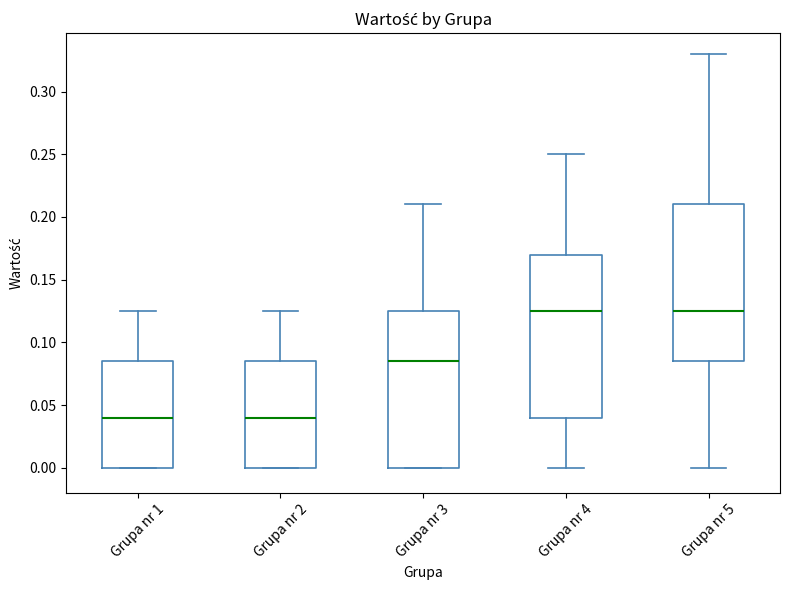

Reading left to right, transcribe this box plot: for each box, give where its median line is, the range the box spans, and where its two whiskers end, as read against the y-axis. The values are not printed on the chart, so give them approximately, as read against the axis.

Grupa nr 1: median 0.040, box 0.000 to 0.085, whiskers 0.000 to 0.125
Grupa nr 2: median 0.040, box 0.000 to 0.085, whiskers 0.000 to 0.125
Grupa nr 3: median 0.085, box 0.000 to 0.125, whiskers 0.000 to 0.210
Grupa nr 4: median 0.125, box 0.040 to 0.170, whiskers 0.000 to 0.250
Grupa nr 5: median 0.125, box 0.085 to 0.210, whiskers 0.000 to 0.330